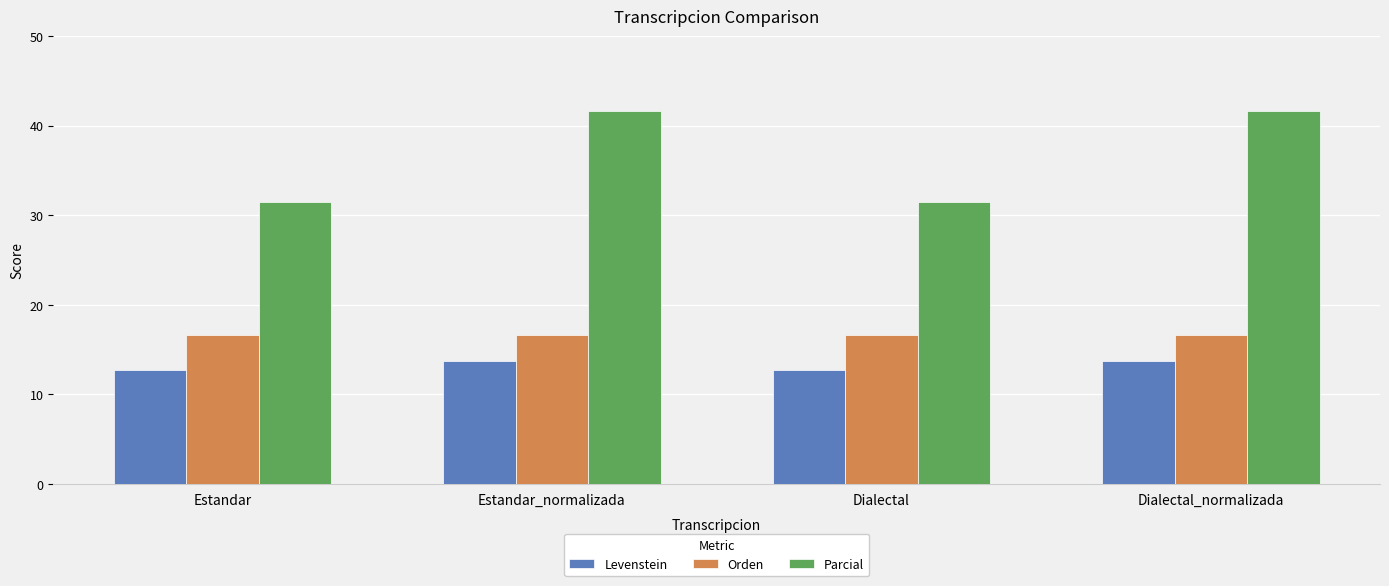

Is the value of Parcial at Dialectal_normalizada greater than the value of Levenstein at Dialectal?

Yes